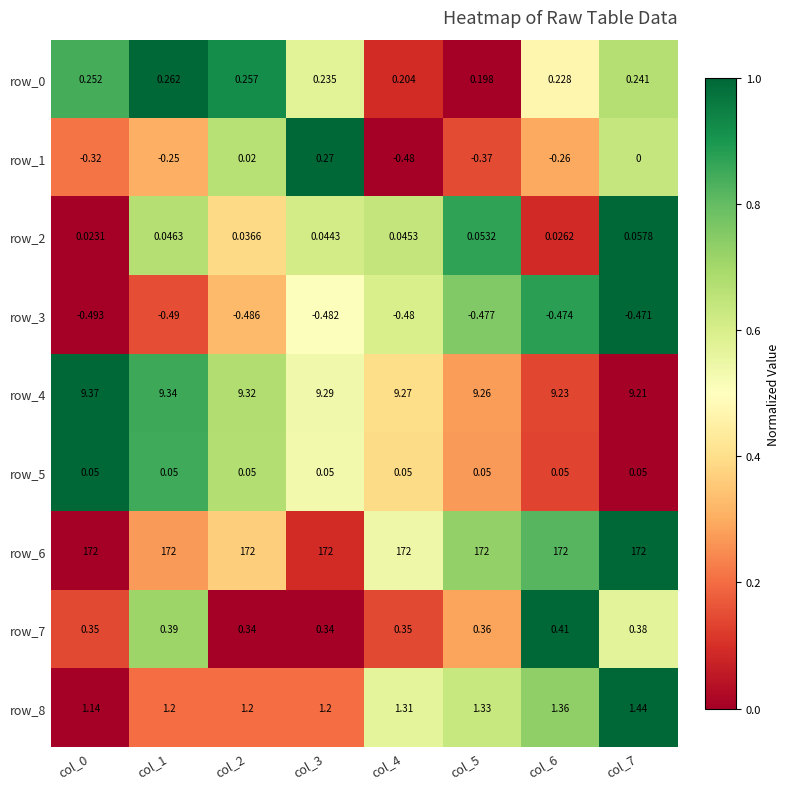

Is the value of row_3 at col_1 greater than the value of row_4 at col_3?

No